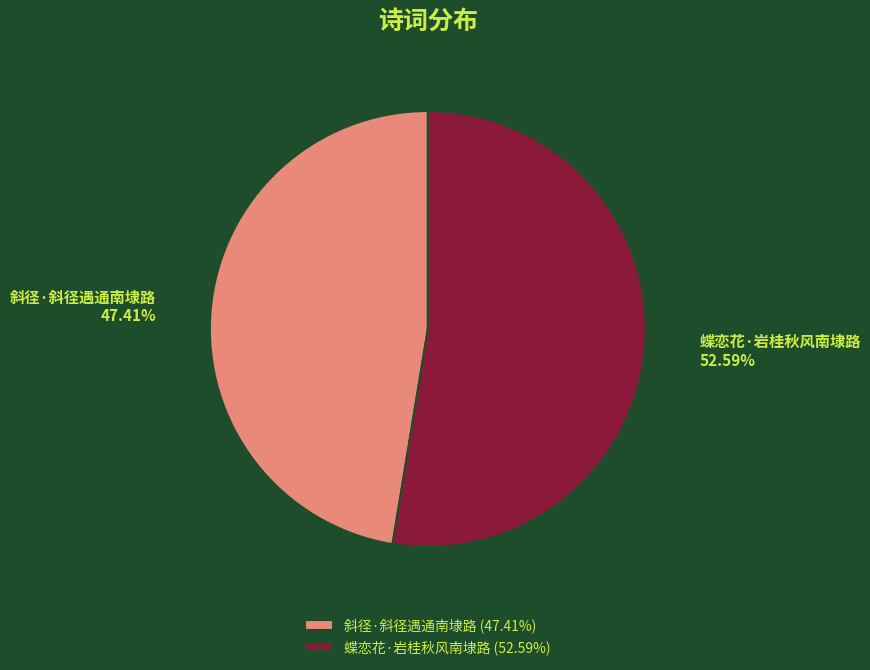

Is it true that 斜径·斜径遇通南埭路 is 62% of the pie?

False